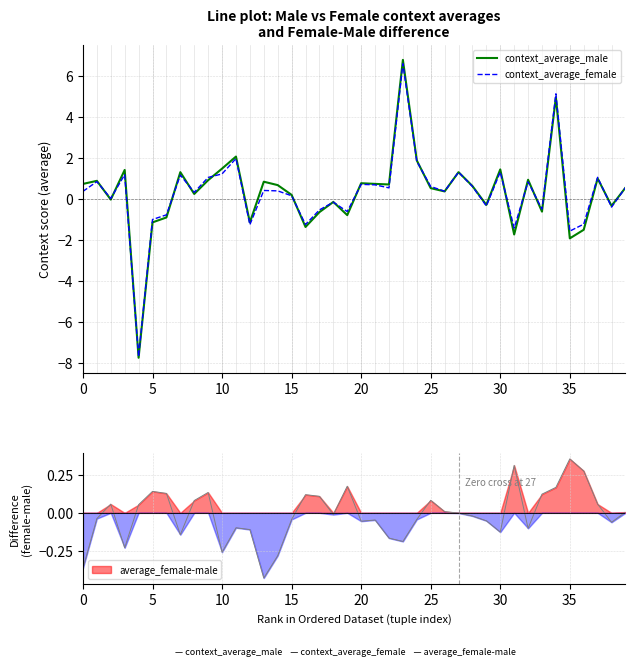

What is the minimum value for context_average_female?

-7.7